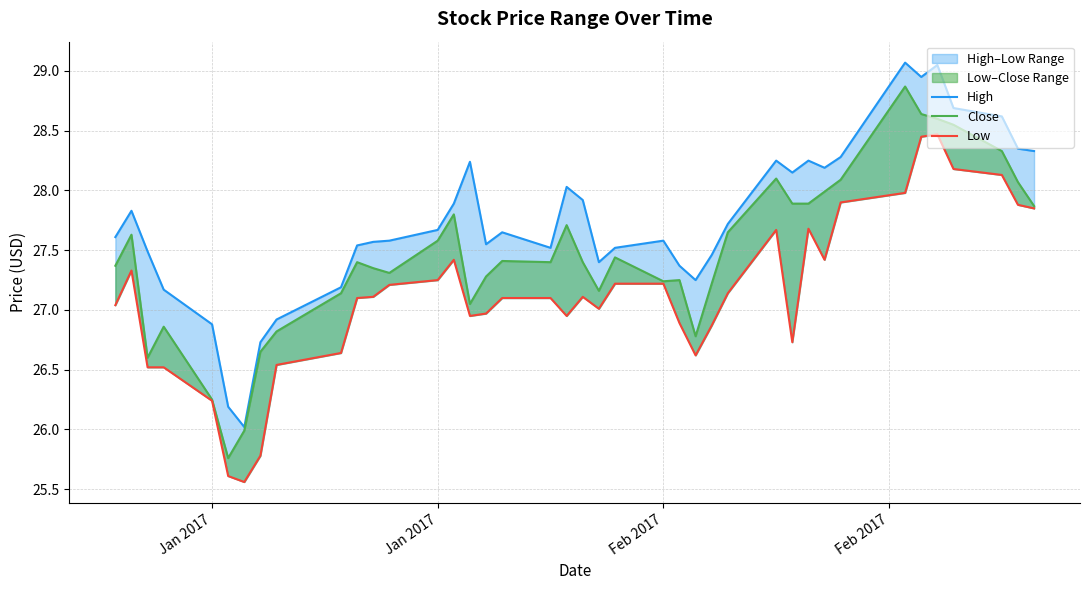

Is it true that High equals 46.5 at Feb 2017?

False